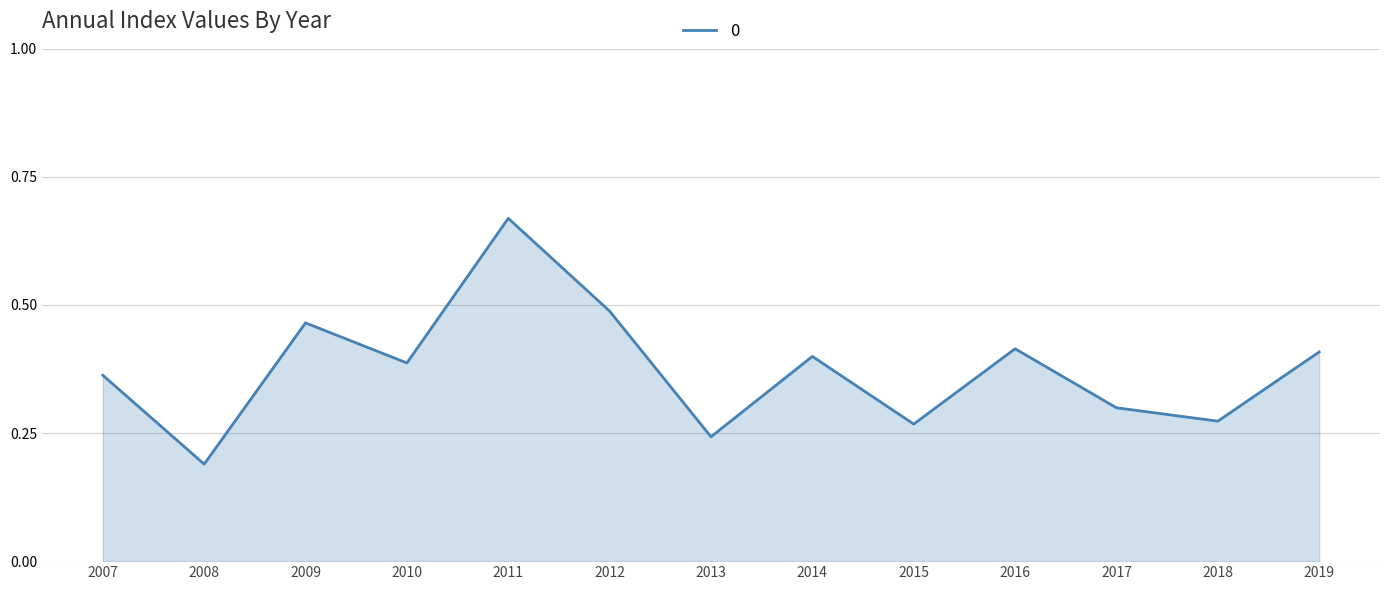

At which category does the chart reach its peak across all series?

2011